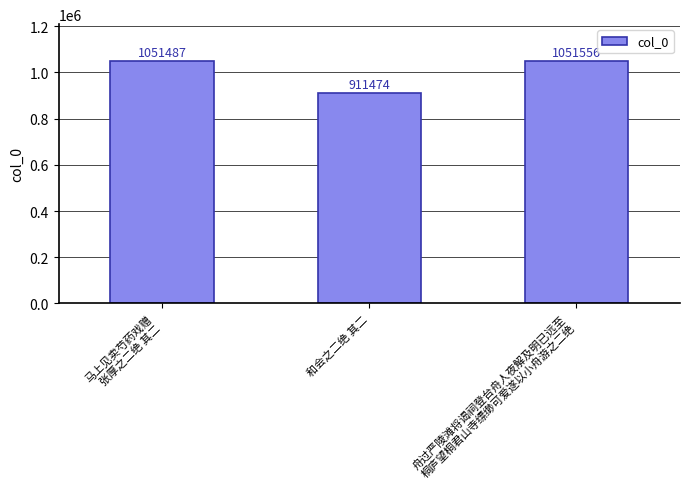

Rank the categories by value from highest to lowest.

舟过严陵滩将谒祠登台舟人夜解及明已远至
桐庐望桐君山寺缥缈可爱遂以小舟游之二绝, 马上见卖芍药戏赠
张厚之二绝 其二, 和会之二绝 其二